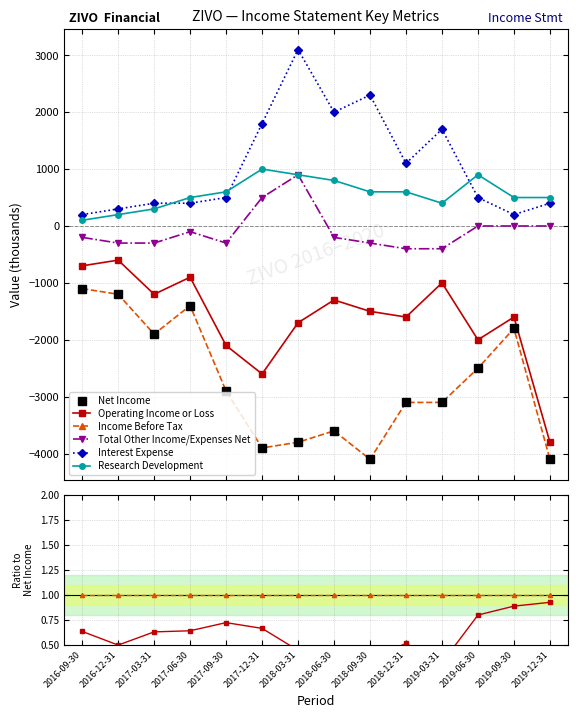

The value of Income Before Tax at 2017-06-30 is 1.0. True or false?

True